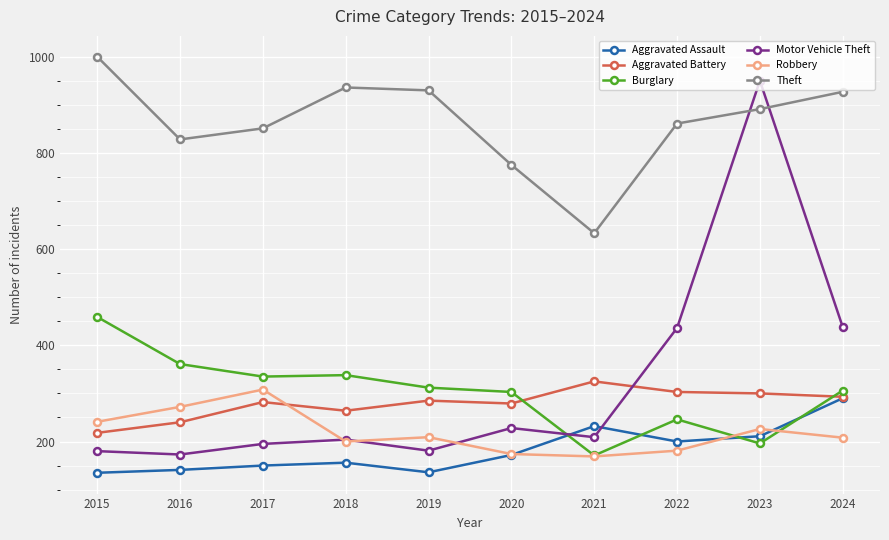

What value does the Aggravated Assault series have at 2023?

211